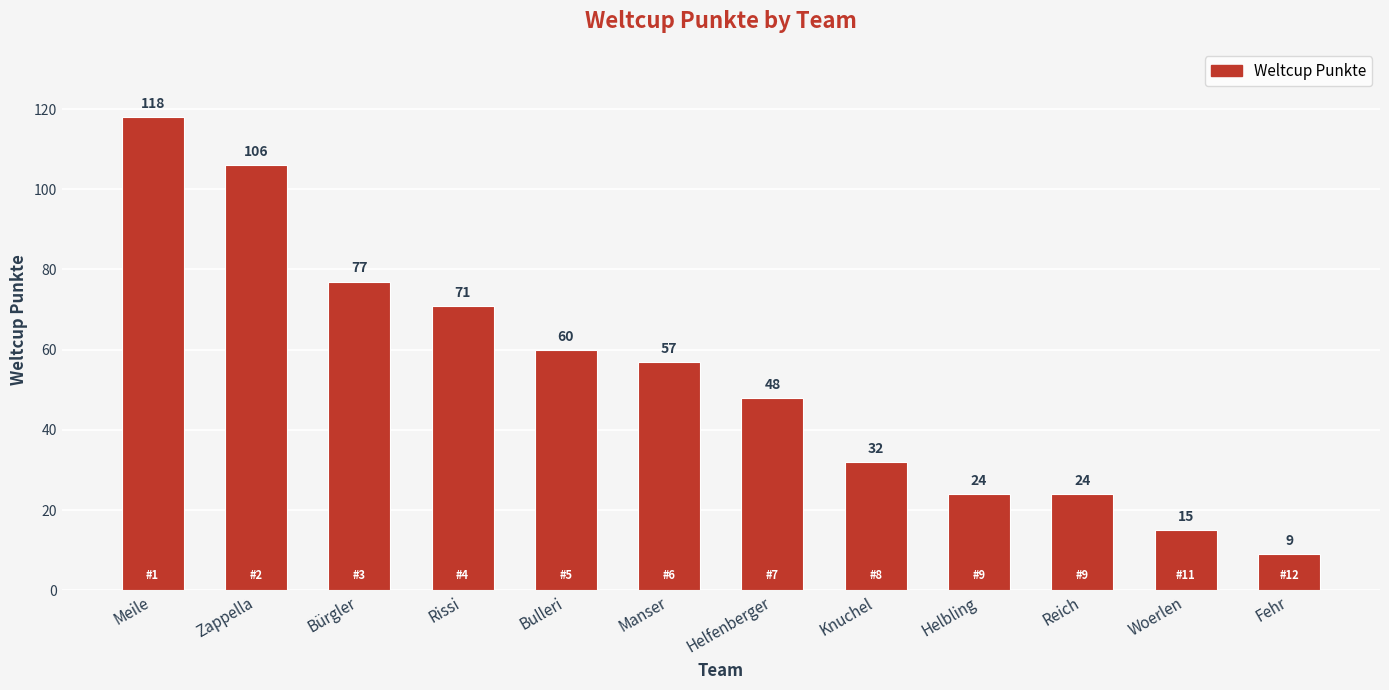

What is the average value?

53